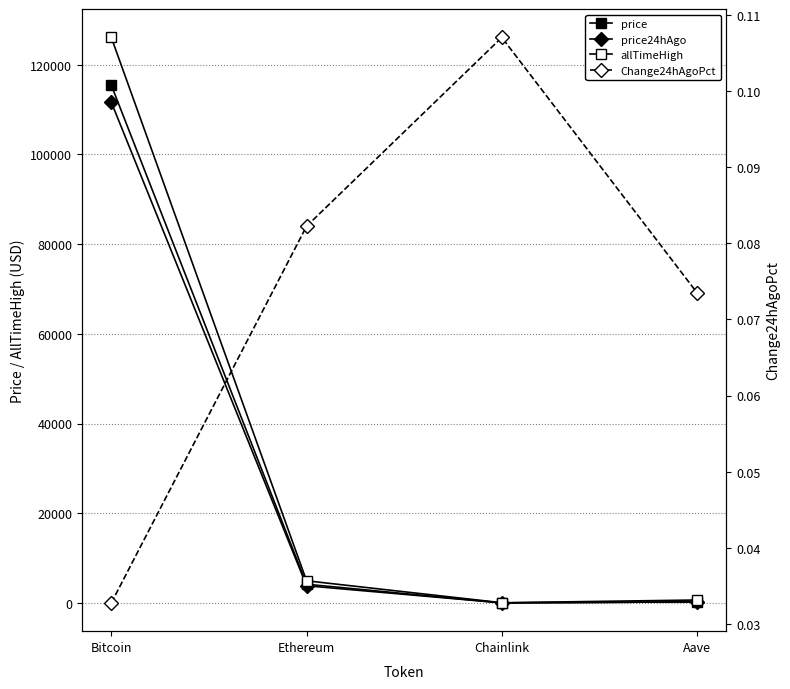

Rank the categories by allTimeHigh value from lowest to highest.

Chainlink, Aave, Ethereum, Bitcoin